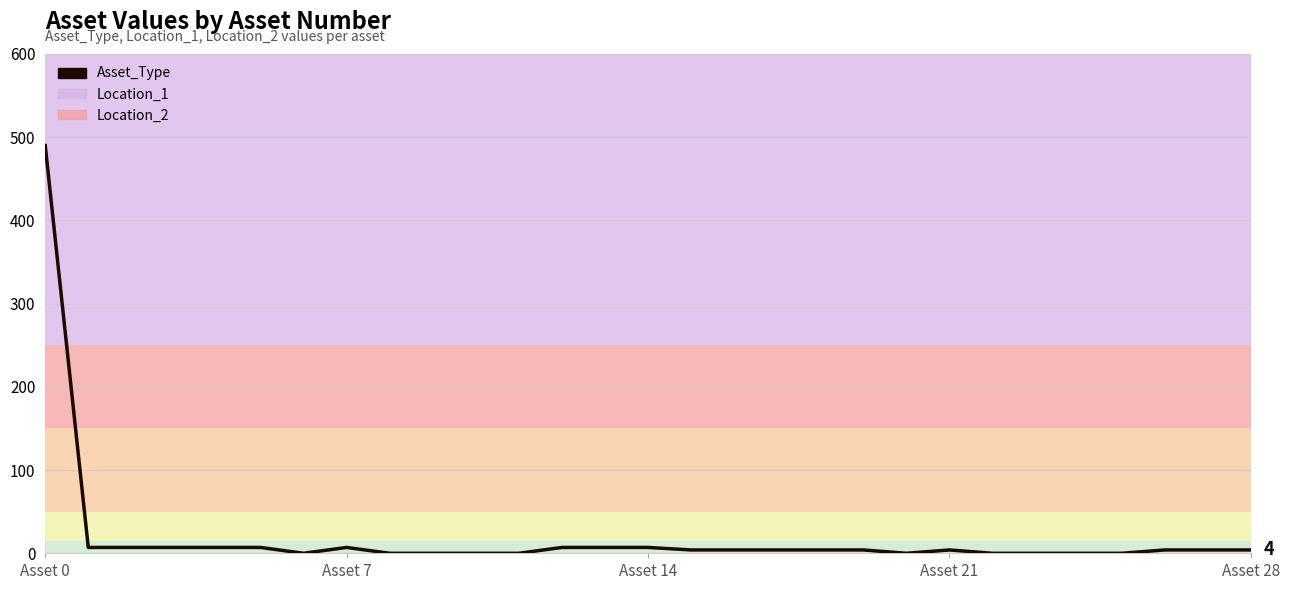

What is the value of the 2nd point from the left?

7